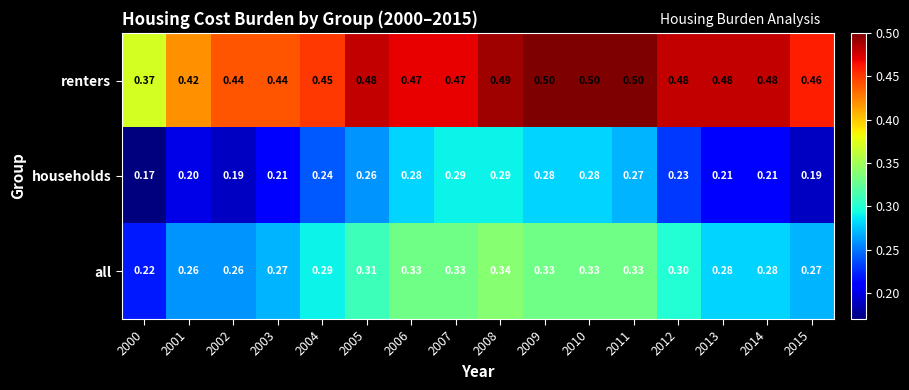

Rank the series by their maximum value, from highest to lowest.

renters, all, households